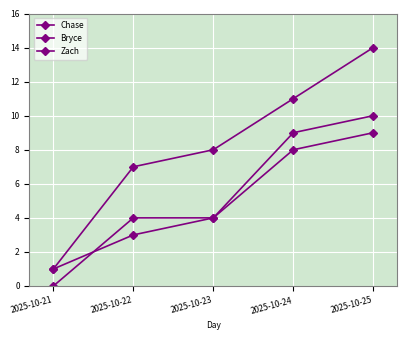

Is it true that Zach equals 4 at 2025-10-22?

True